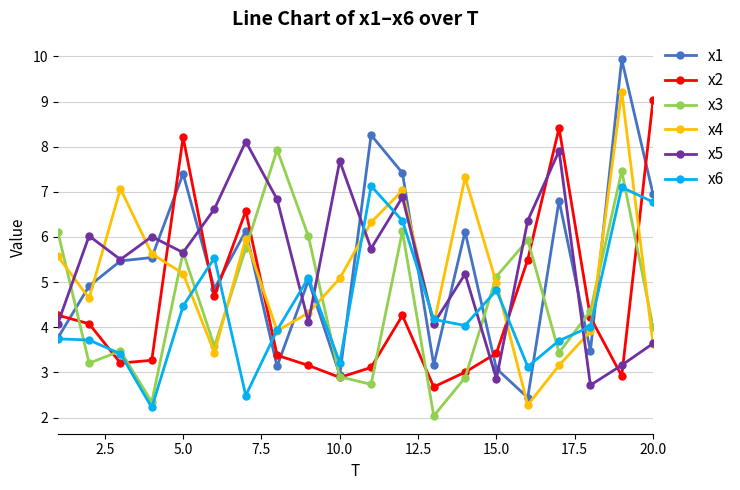

What is the value of the x3 point at the 2nd from the left?

3.2